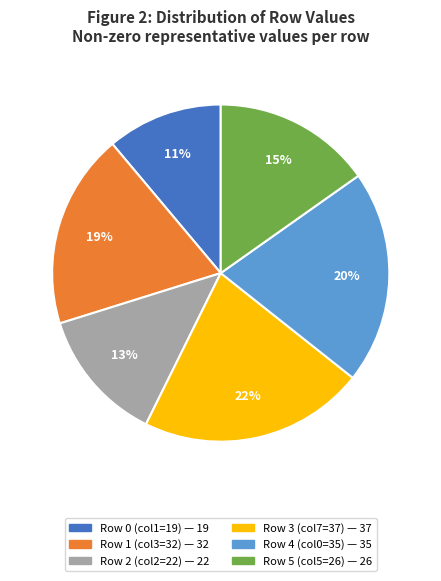

Is Row 3 the majority of the pie?

No